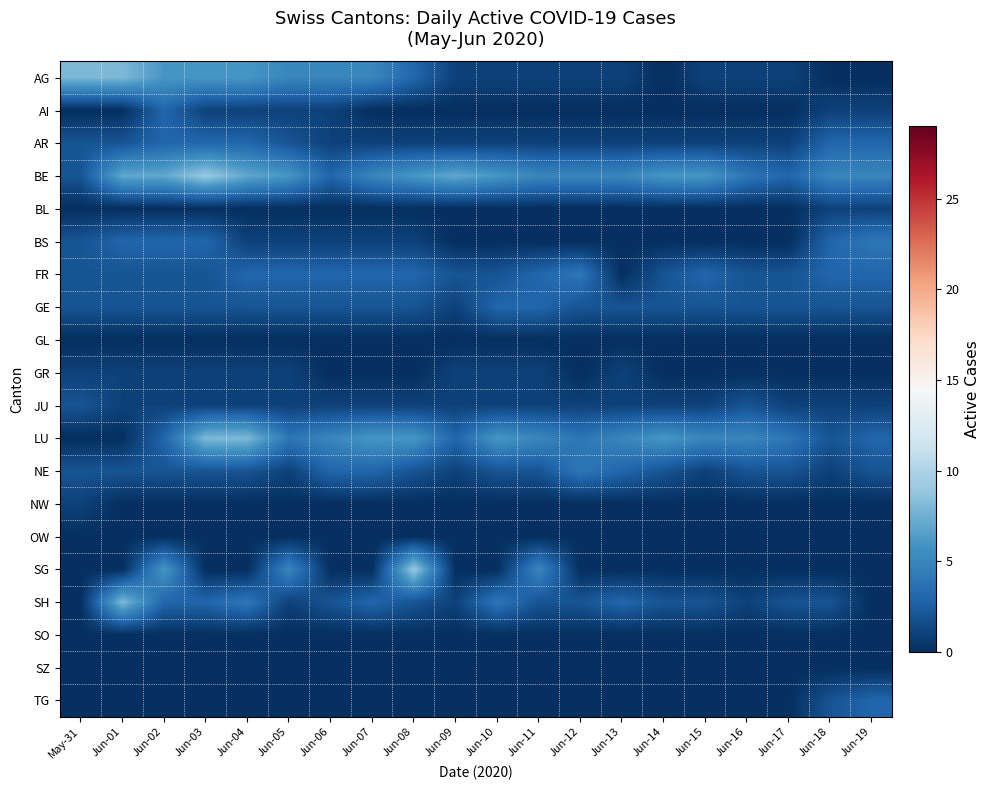

What is the total value across all series at May-31?

24